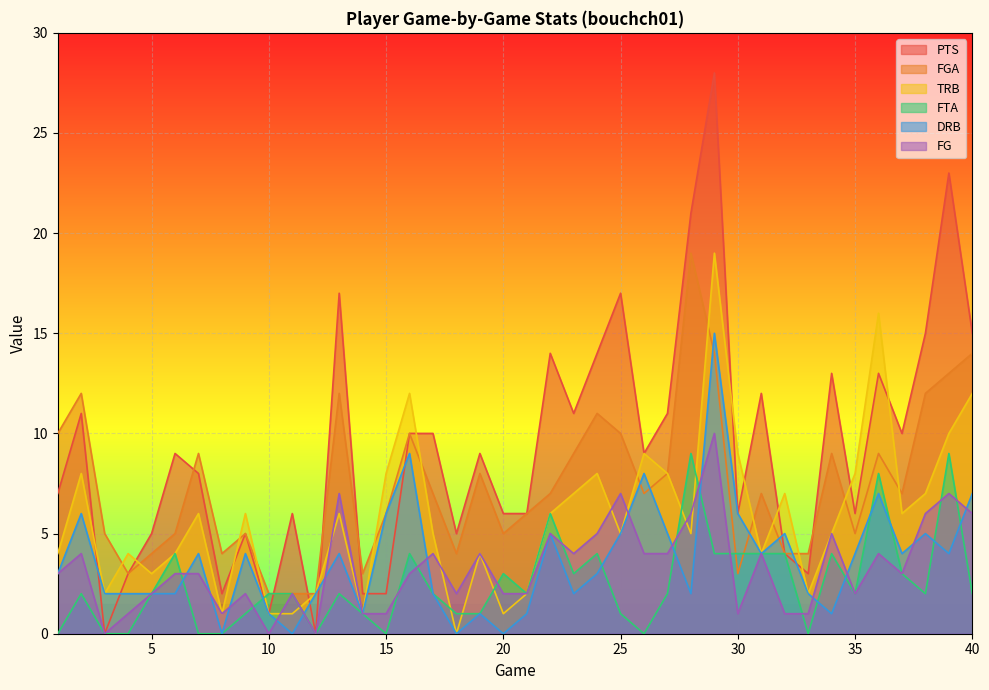

Read the FTA value at 36.

8